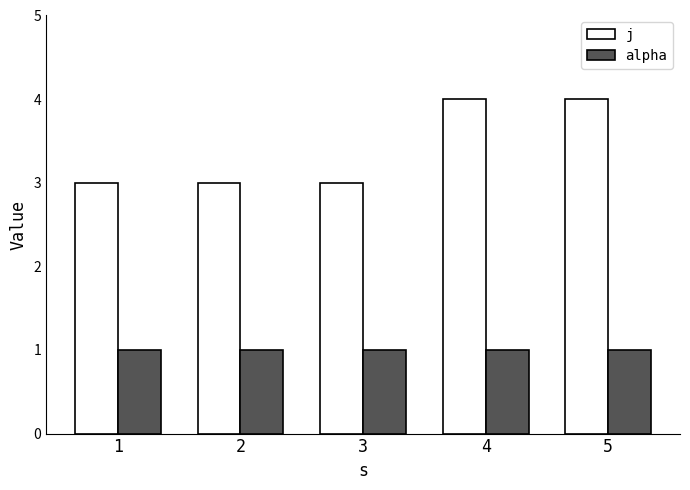

True or false: j has a value of 3 at 1.

True